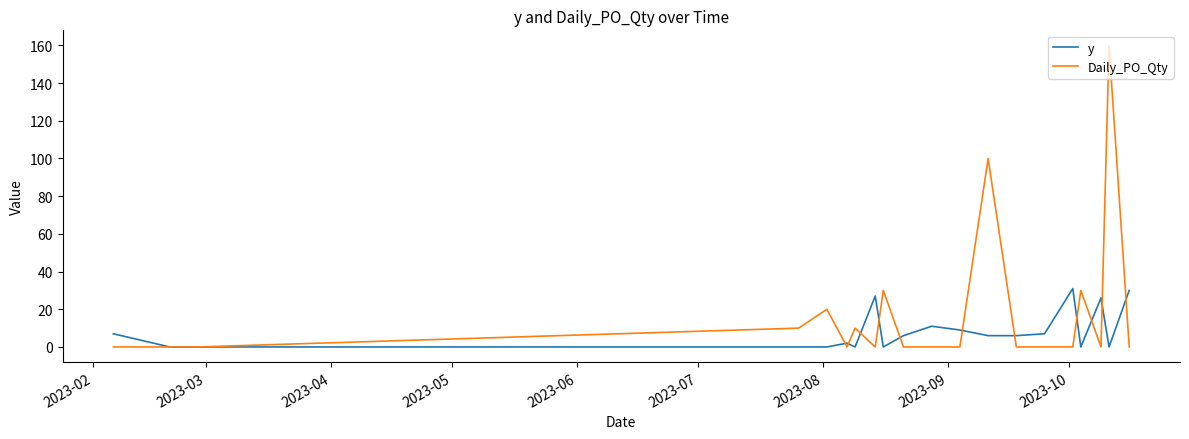

Which series has the widest spread of values?

Daily_PO_Qty